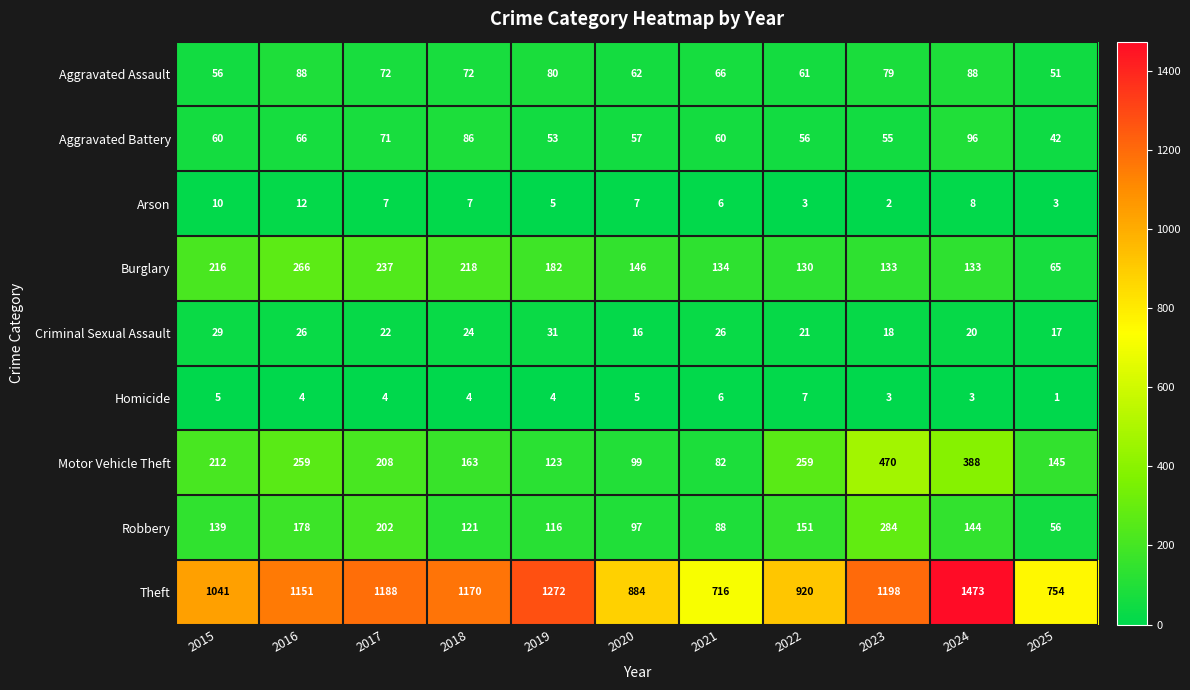

Where does the Motor Vehicle Theft series first go above 208?

2015